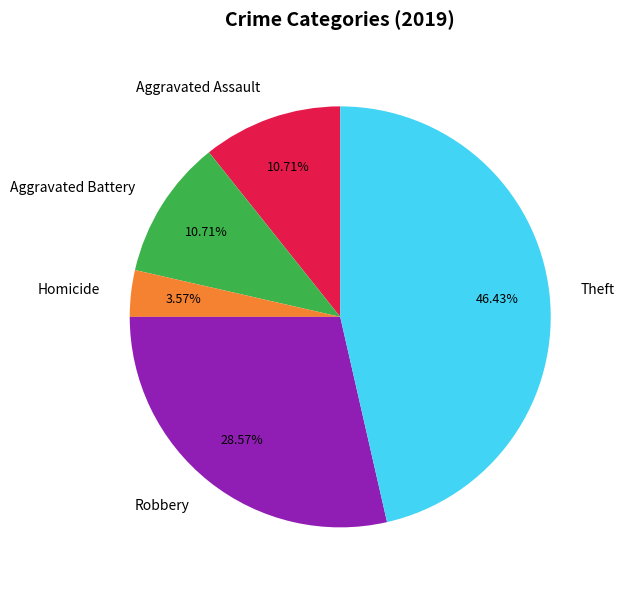

Which slice is the largest?

Theft